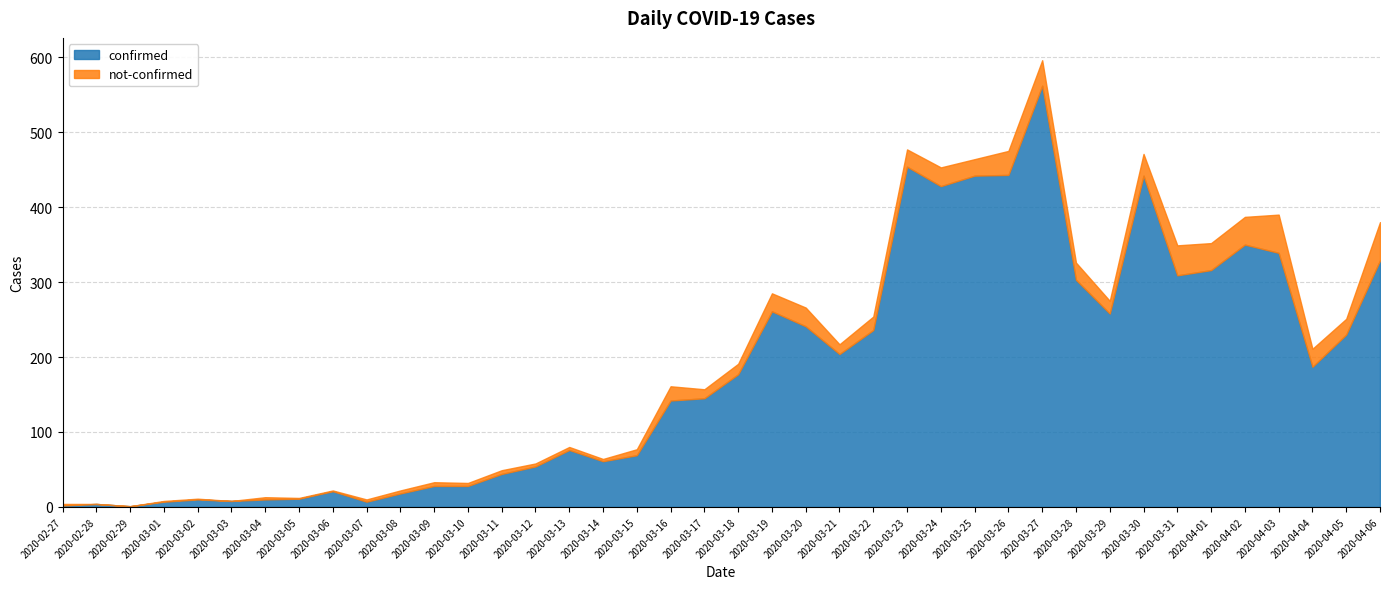

What is the value of the not-confirmed point at the 9th from the left?

1